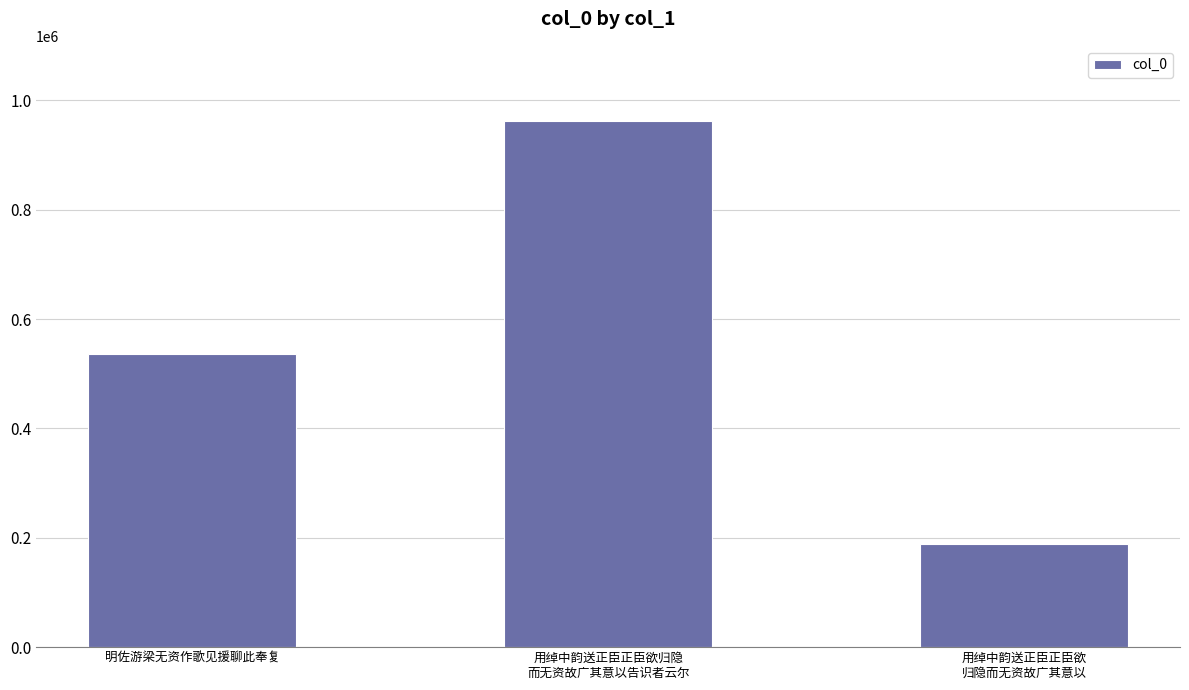

Read the value at 用绰中韵送正臣正臣欲归隐
而无资故广其意以告识者云尔, to the nearest 100.

963000